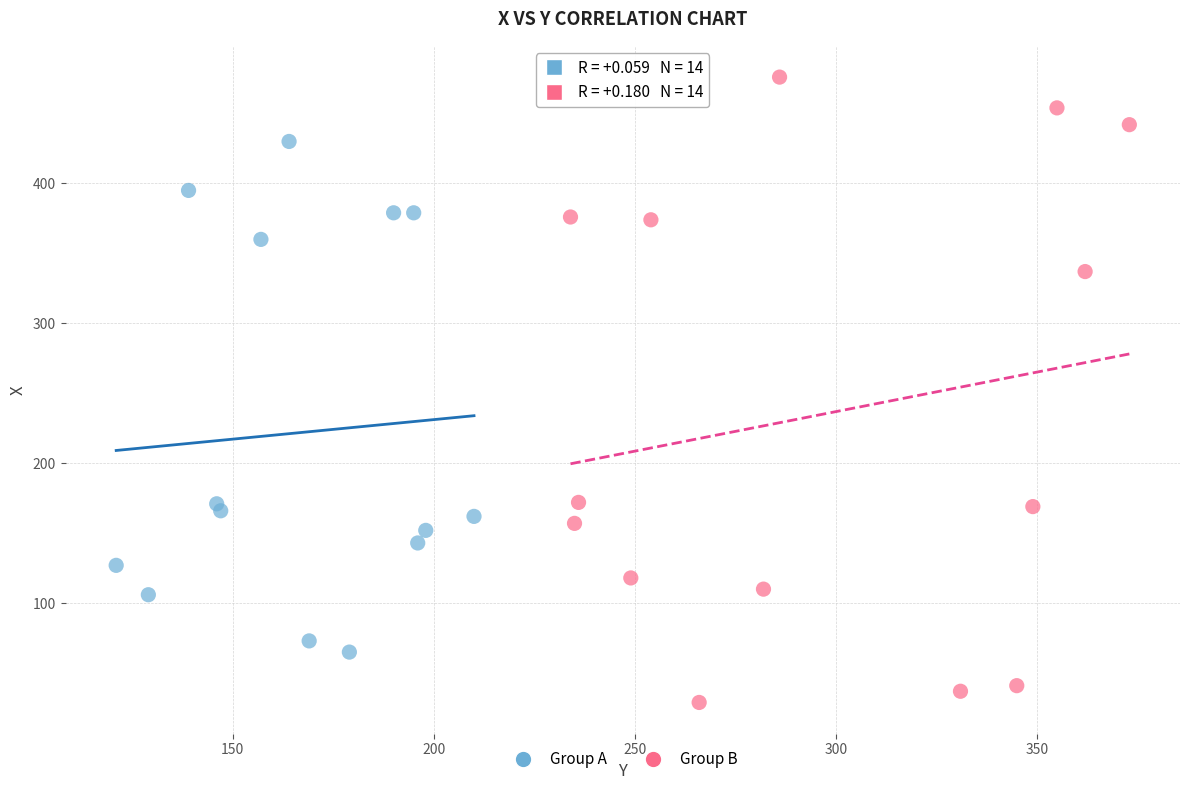

Which series has the largest Y range (max minus min)?

Group B